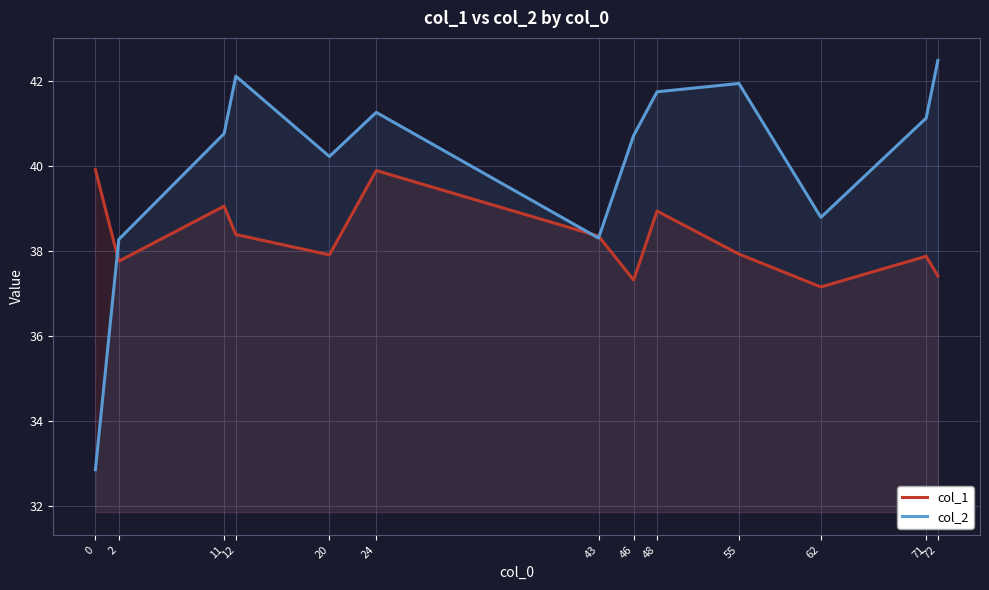

Does the chart have visible grid lines?

Yes